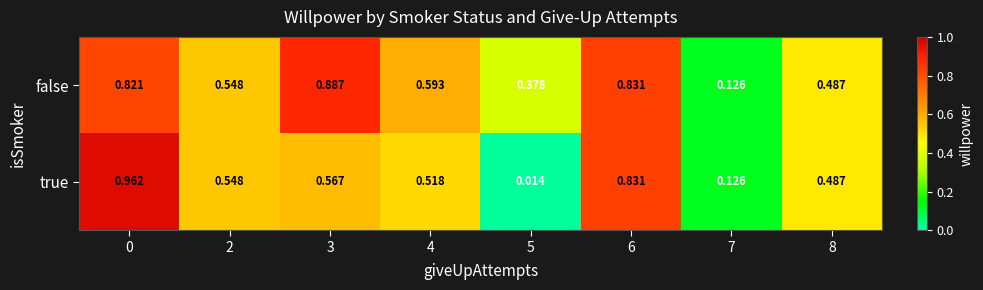

List the series in order of their peak value, highest first.

true, false